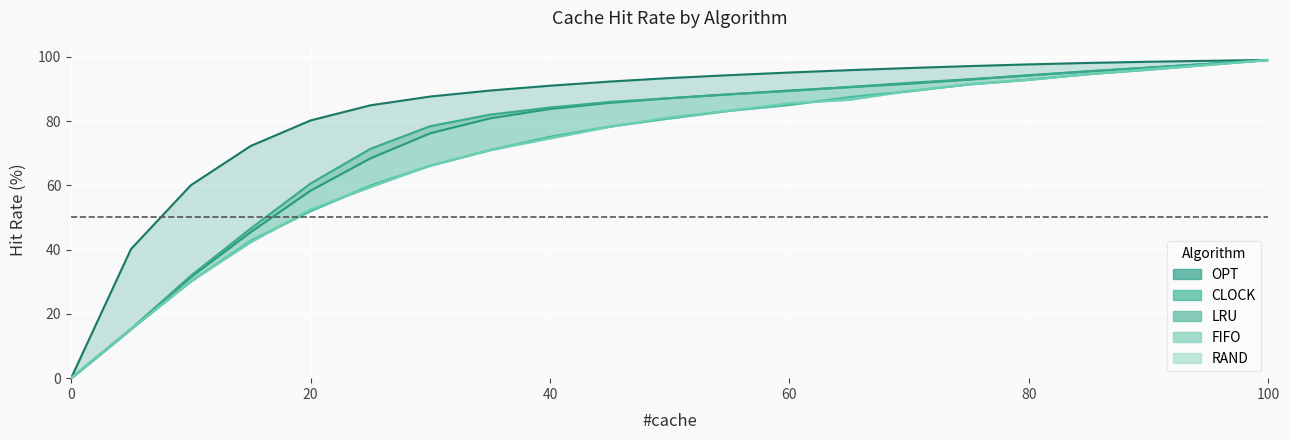

Reading right to left, what are all the values shown in this chart?

OPT: 100=99.0	95=98.7	90=98.4	85=98.1	80=97.6	75=97.1	70=96.5	65=95.8	60=95.1	55=94.3	50=93.4	45=92.3	40=91.0	35=89.5	30=87.6	25=84.9	20=80.2	15=72.2	10=60.0	5=40.2	0=0.0
LRU: 100=99.0	95=97.8	90=96.6	85=95.4	80=94.3	75=92.9	70=91.6	65=90.5	60=89.5	55=88.3	50=87.1	45=85.7	40=83.8	35=80.8	30=76.2	25=68.4	20=58.3	15=45.4	10=31.4	5=15.3	0=0.0
FIFO: 100=99.0	95=97.6	90=96.0	85=94.6	80=92.9	75=91.4	70=89.3	65=87.5	60=85.0	55=83.2	50=80.8	45=78.3	40=75.1	35=71.0	30=66.1	25=59.9	20=52.0	15=42.8	10=30.1	5=15.3	0=0.0
RAND: 100=99.0	95=97.5	90=96.1	85=94.7	80=92.8	75=91.4	70=89.4	65=86.6	60=85.5	55=83.2	50=81.2	45=78.2	40=74.6	35=71.0	30=66.2	25=59.5	20=52.5	15=42.3	10=30.2	5=15.2	0=0.0
CLOCK: 100=99.0	95=97.8	90=96.6	85=95.5	80=94.1	75=93.0	70=91.9	65=90.6	60=89.3	55=88.3	50=87.1	45=85.9	40=84.2	35=82.0	30=78.4	25=71.3	20=60.6	15=46.6	10=31.9	5=15.3	0=0.0